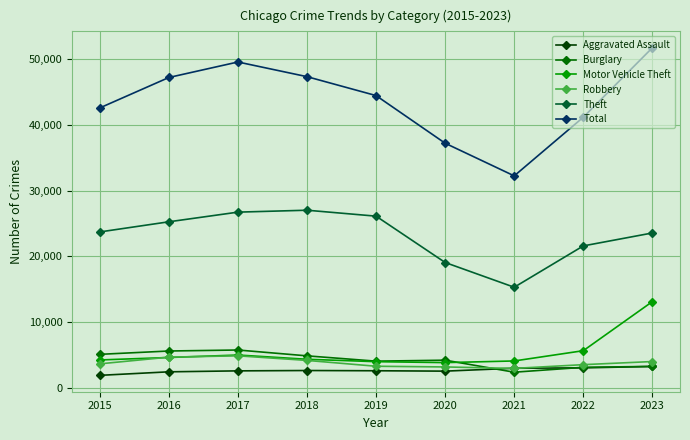

What is the minimum value shown in the chart?

1884